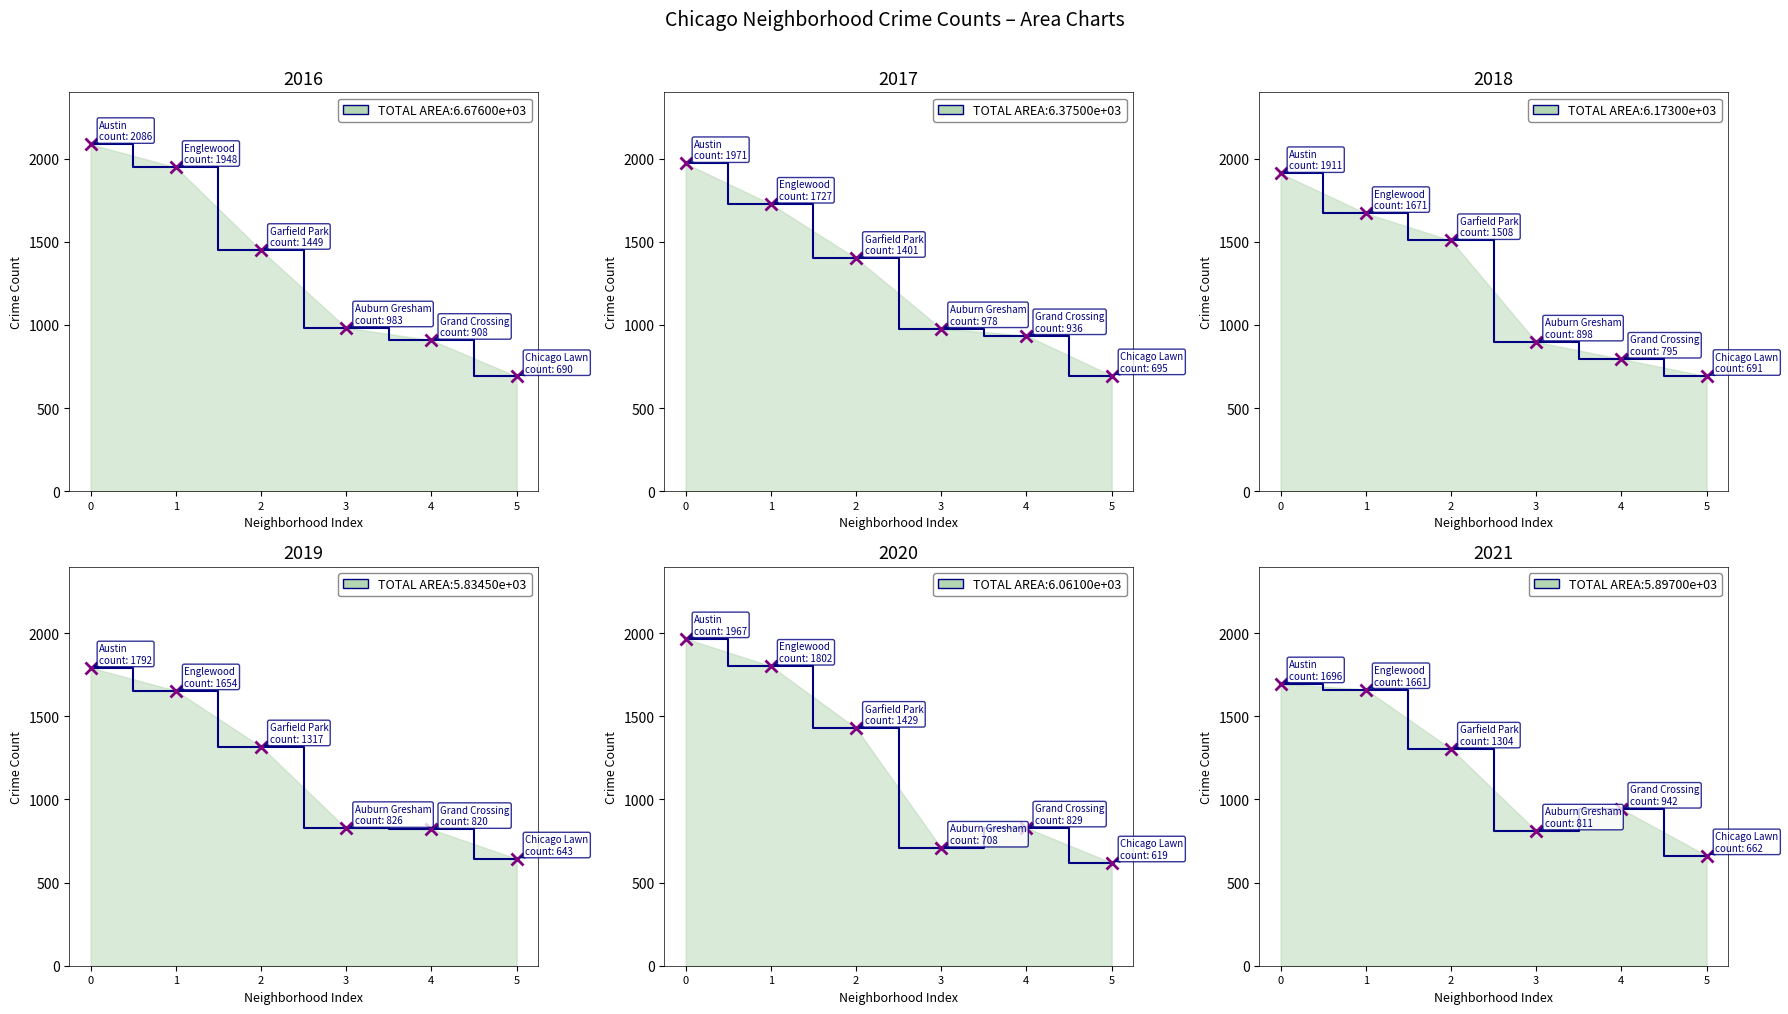

At which label does 2017 reach its minimum?

5